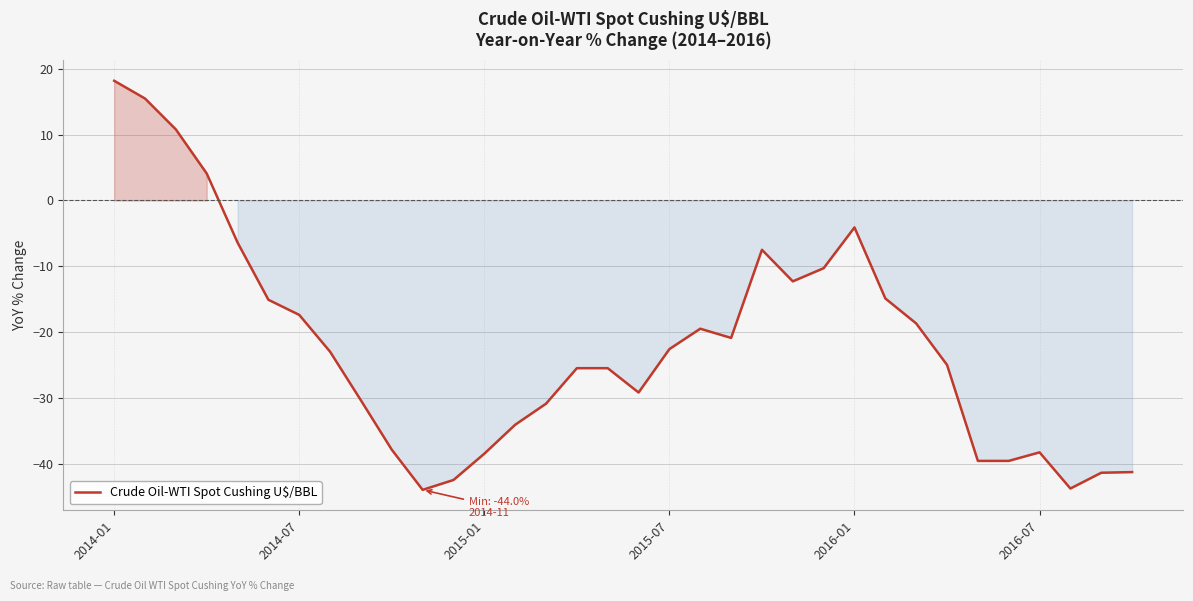

What is the minimum value shown in the chart?

-44.0